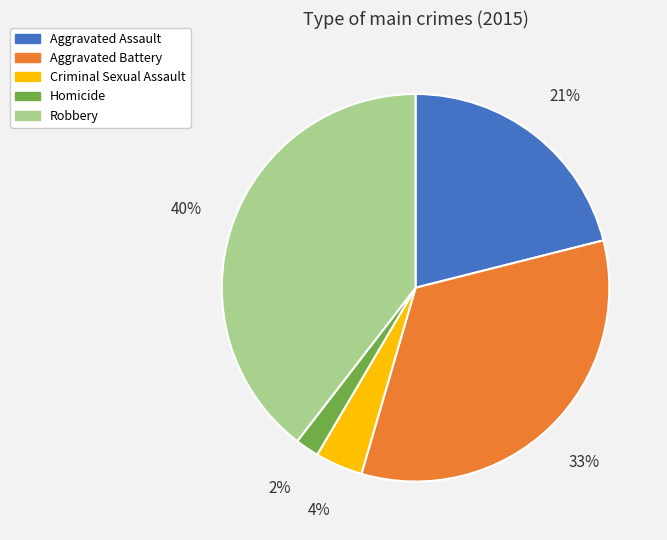

To the nearest percent, what is the difference between the Homicide and Aggravated Assault slice percentages?

19%